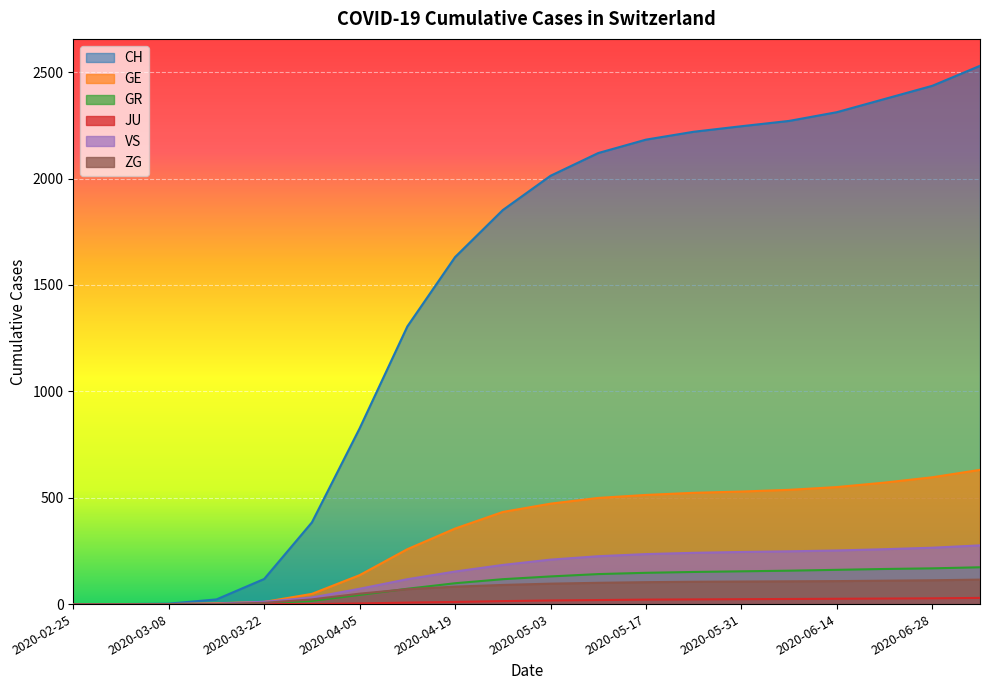

Reading left to right, what are all the values shown in this chart?

CH: 0	0	2	22	118	384	826	1305	1631	1852	2013	2120	2183	2220	2246	2271	2312	2374	2436	2530
GE: 0	0	0	4	10	48	136	258	355	433	472	499	513	523	529	537	550	571	596	631
GR: 0	0	0	0	4	15	43	72	98	117	130	141	147	151	154	157	161	165	168	173
JU: 0	0	0	0	0	0	3	7	10	14	17	19	21	22	23	24	25	26	27	29
VS: 0	0	0	2	11	31	72	117	153	184	209	225	235	241	245	248	252	258	265	276
ZG: 0	0	0	0	6	22	49	70	82	90	96	100	103	105	106	107	108	110	112	115